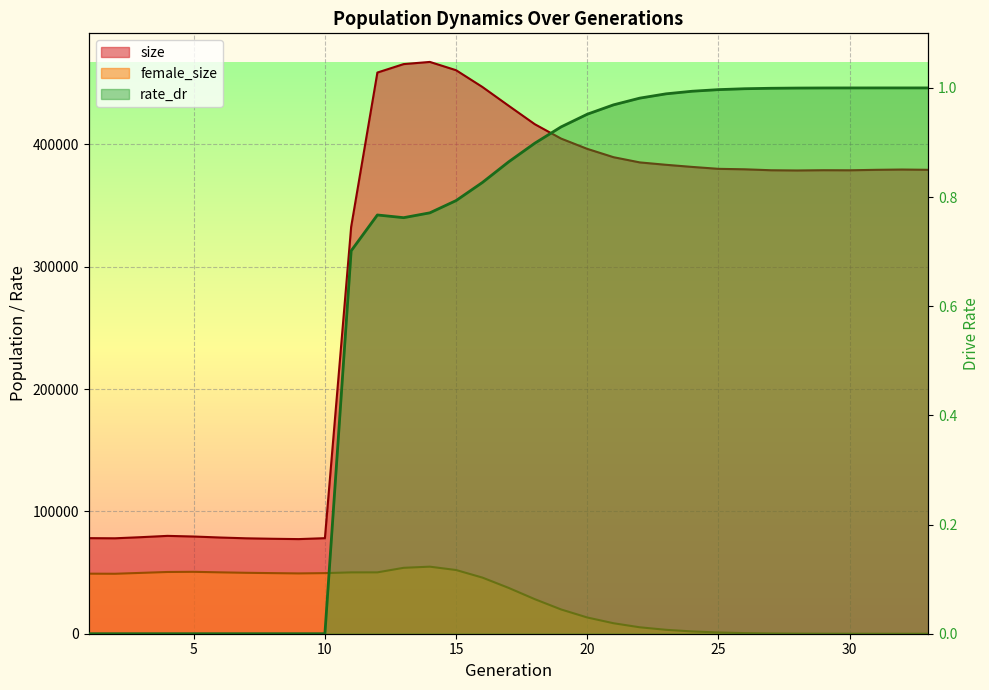

At which category does female_size reach its first local peak?

5